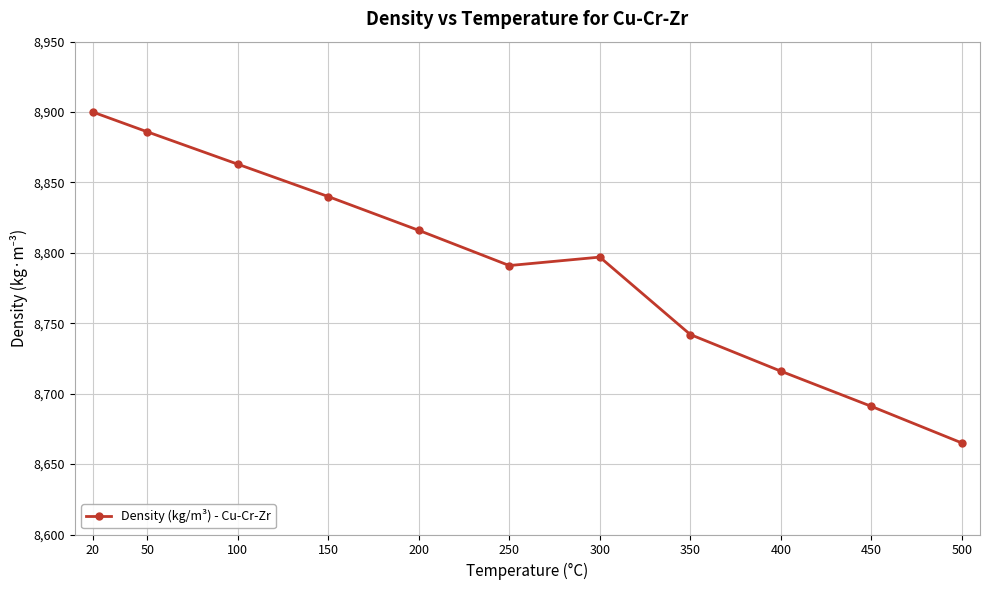

How many distinct data groups are displayed?

1